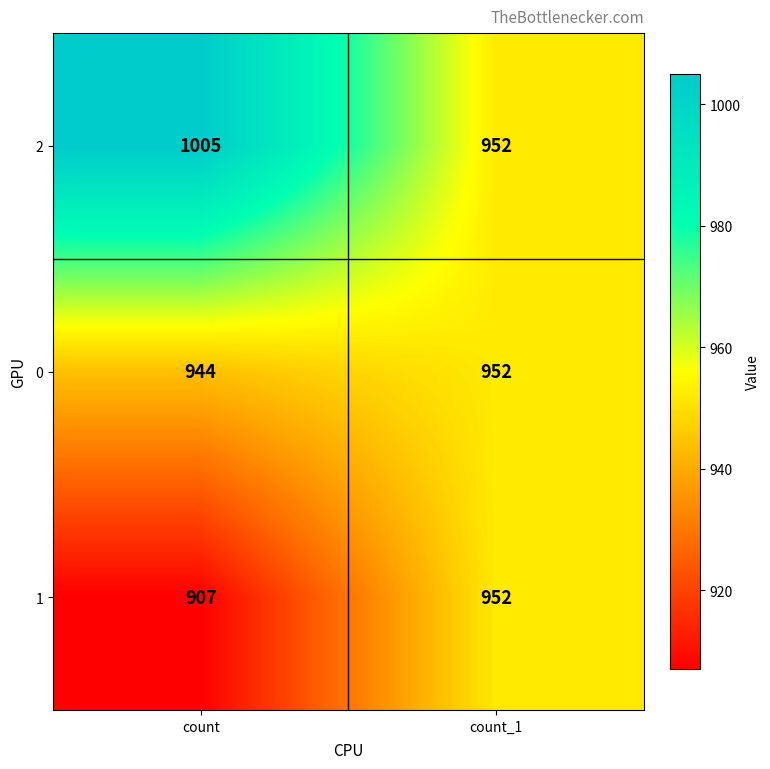

Between count and count_1, which series saw the biggest shift?

2